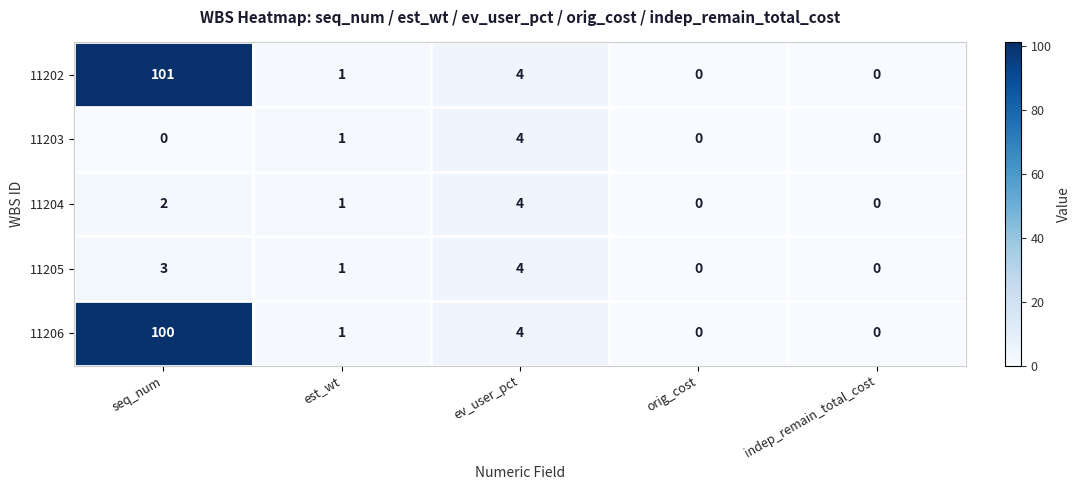

Which series has the largest total across all categories?

11202